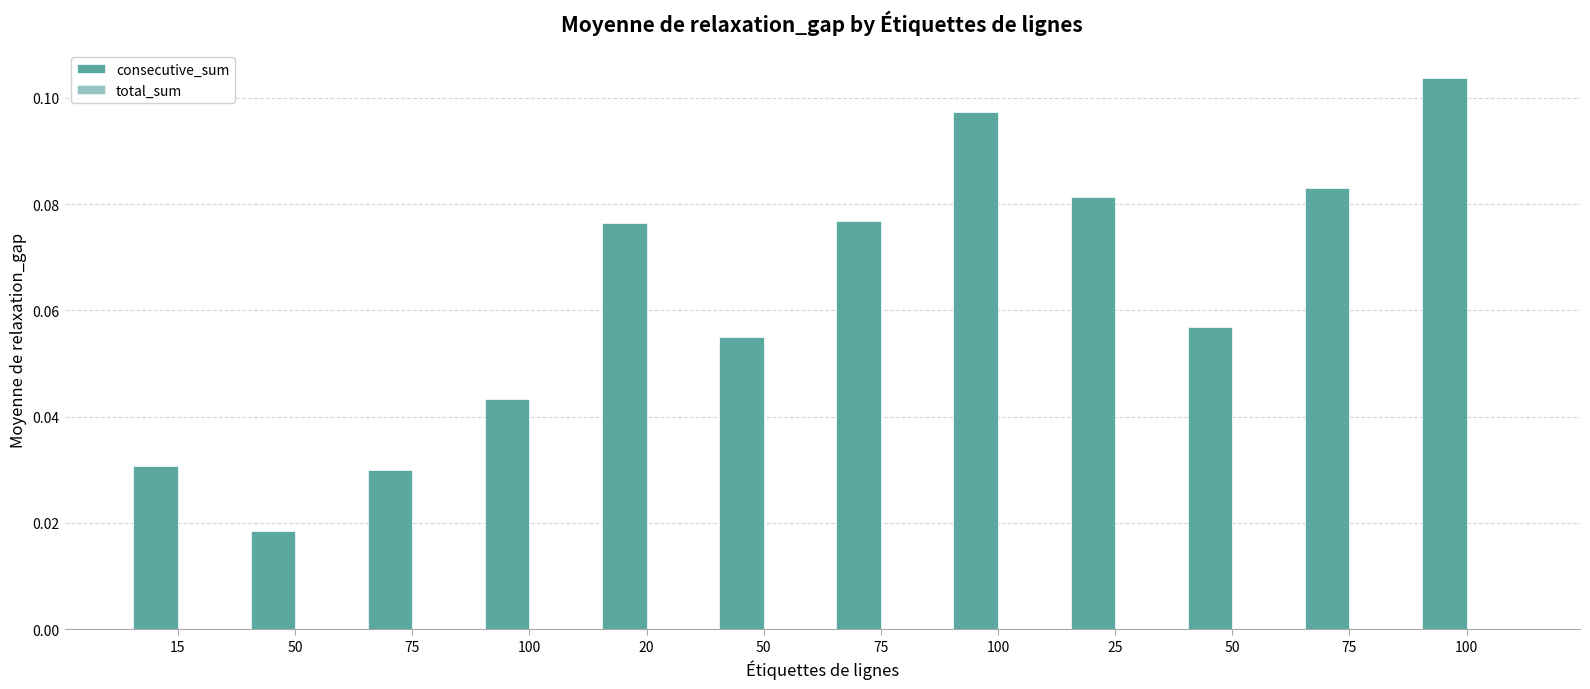

What is the label of the 4th bar from the left?

100